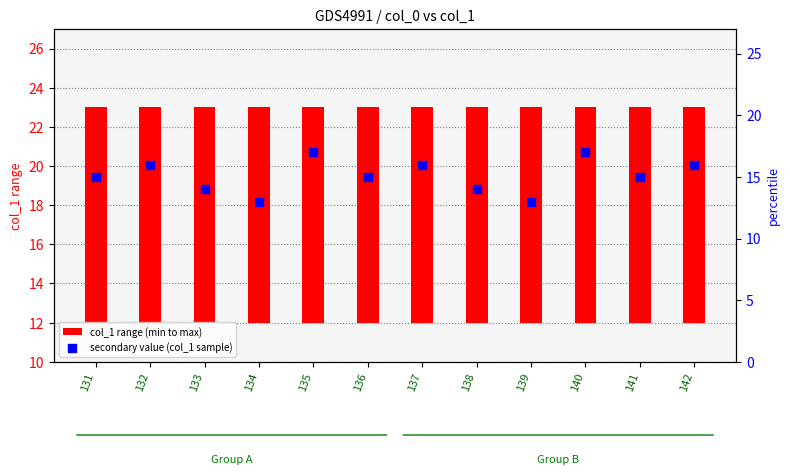

Is the value of col_1 range (min to max) at 133 greater than the value of secondary value (col_1 sample) at 138?

No